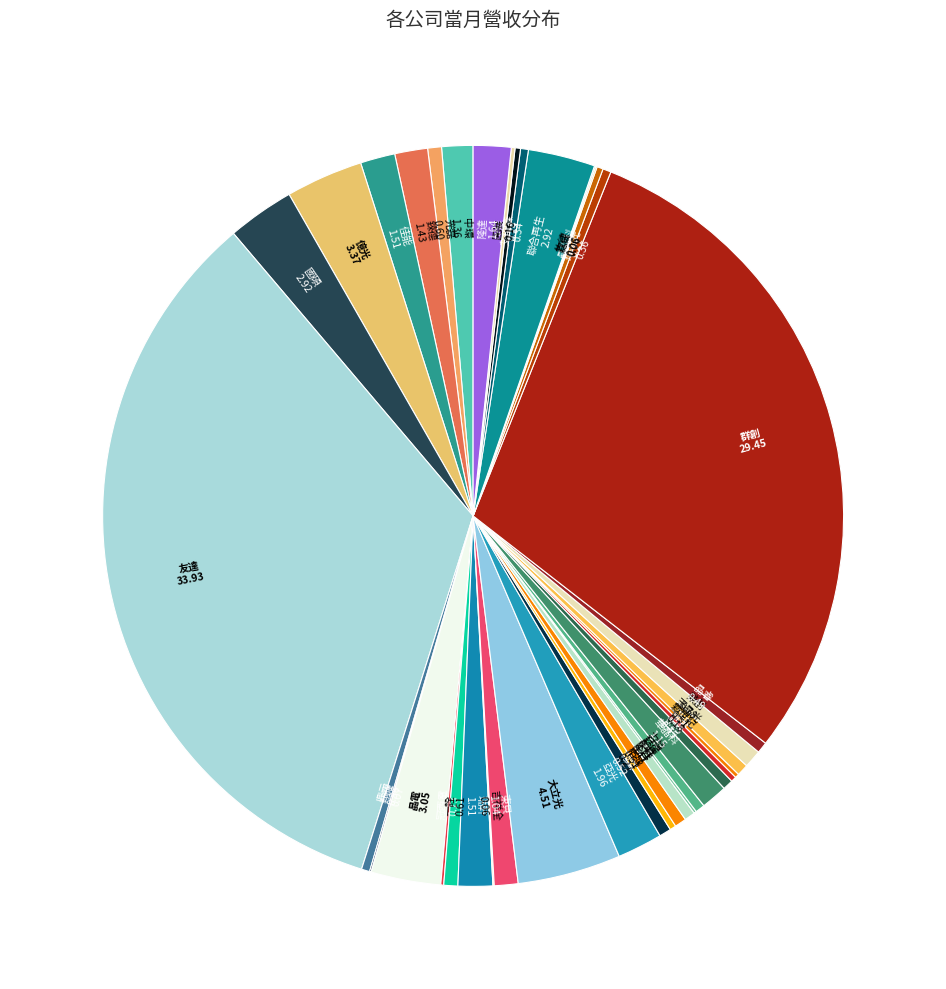

Is there a majority slice in this chart?

No